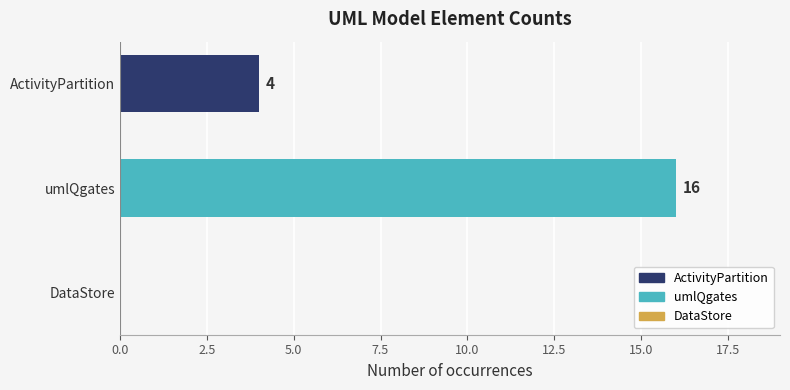

What is the sum of the values at umlQgates and DataStore?

16